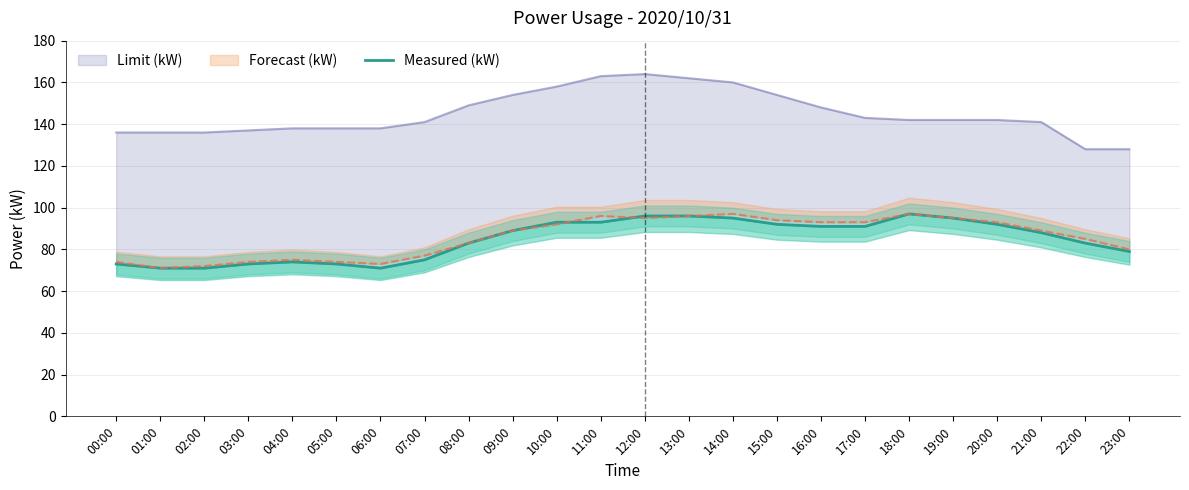

Where is the data nearest to the value 84?

08:00